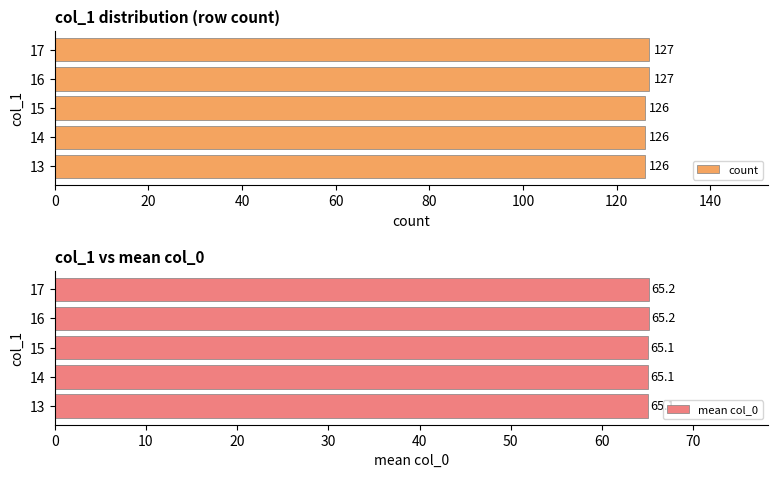

How many mean col_0 values are between 65 and 66?

5